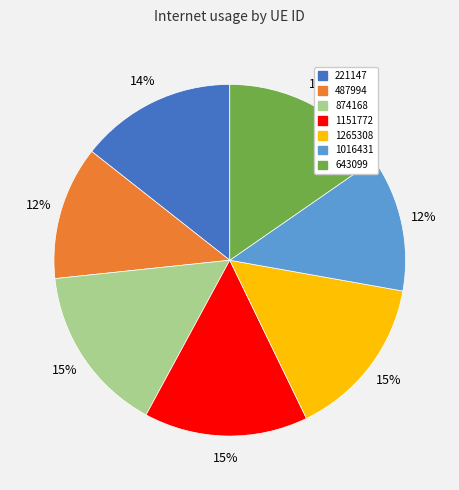

Combined, do 221147 and 643099 account for over 50%?

No